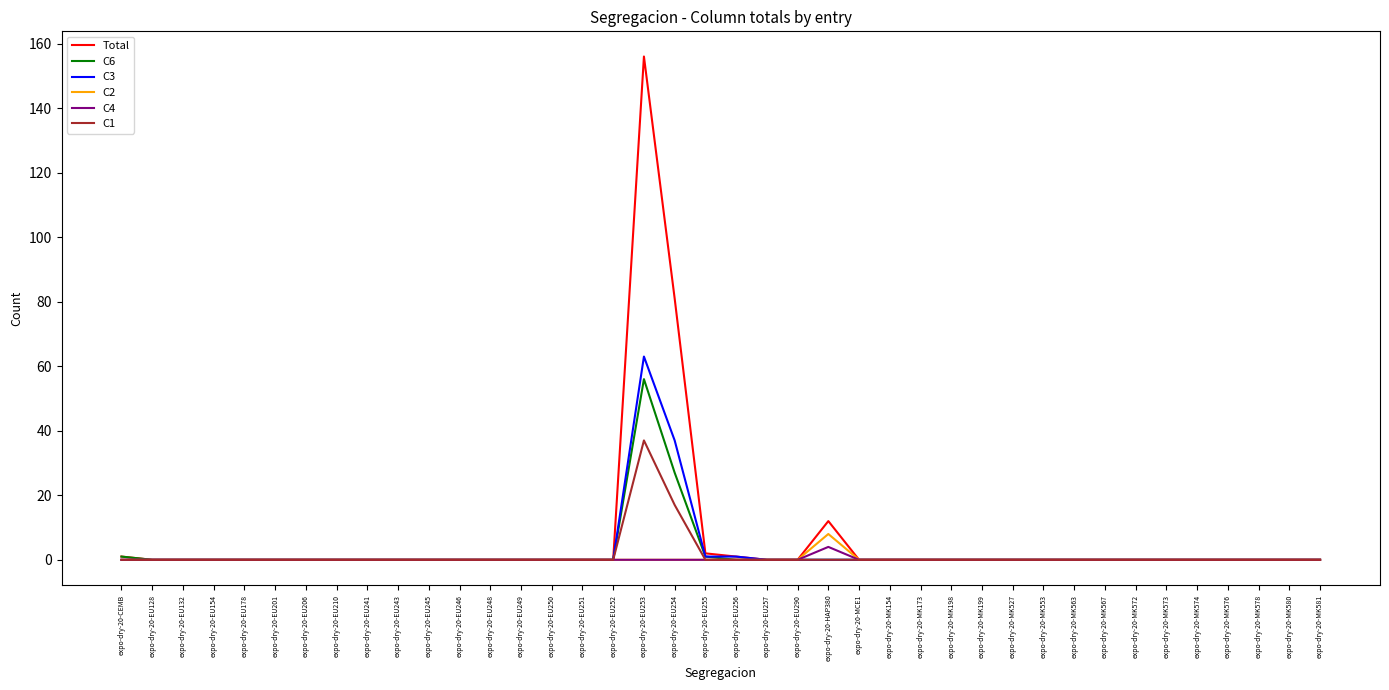

Which series changed the most between expo-dry-20-EU206 and expo-dry-20-EU253?

Total